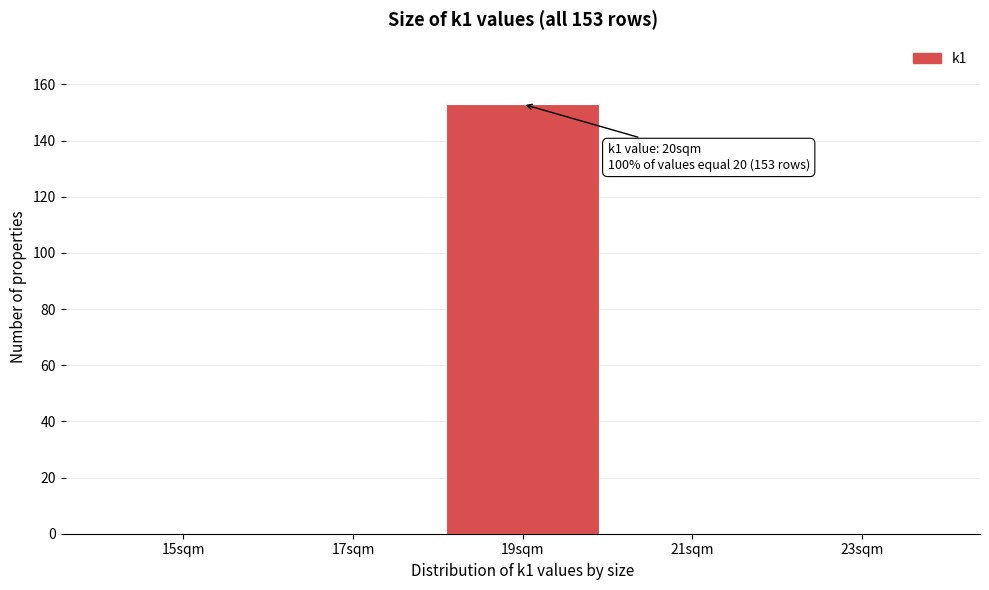

Reading left to right, what are all the values shown in this chart?

15sqm=0	17sqm=0	19sqm=153	21sqm=0	23sqm=0